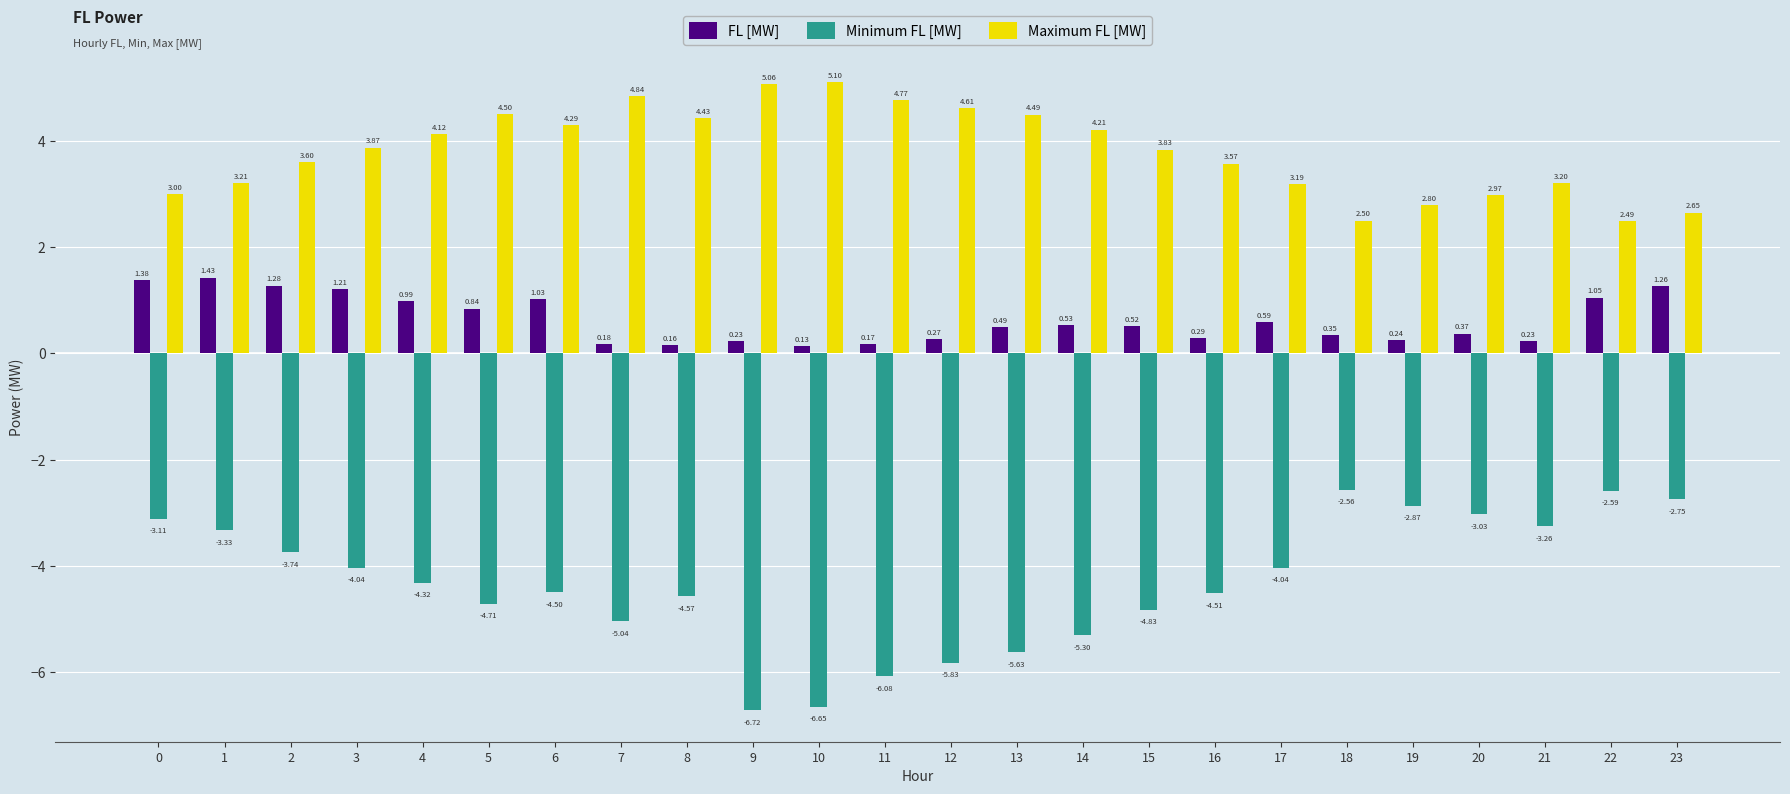

List the series in order of their overall mean, lowest first.

Minimum FL [MW], FL [MW], Maximum FL [MW]